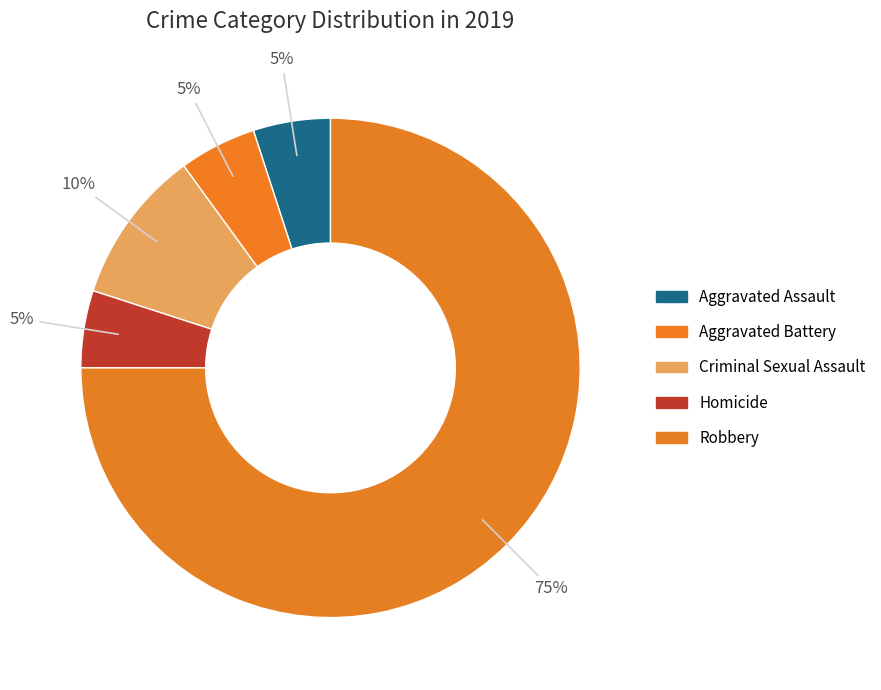

Count the number of slices in the pie.

5